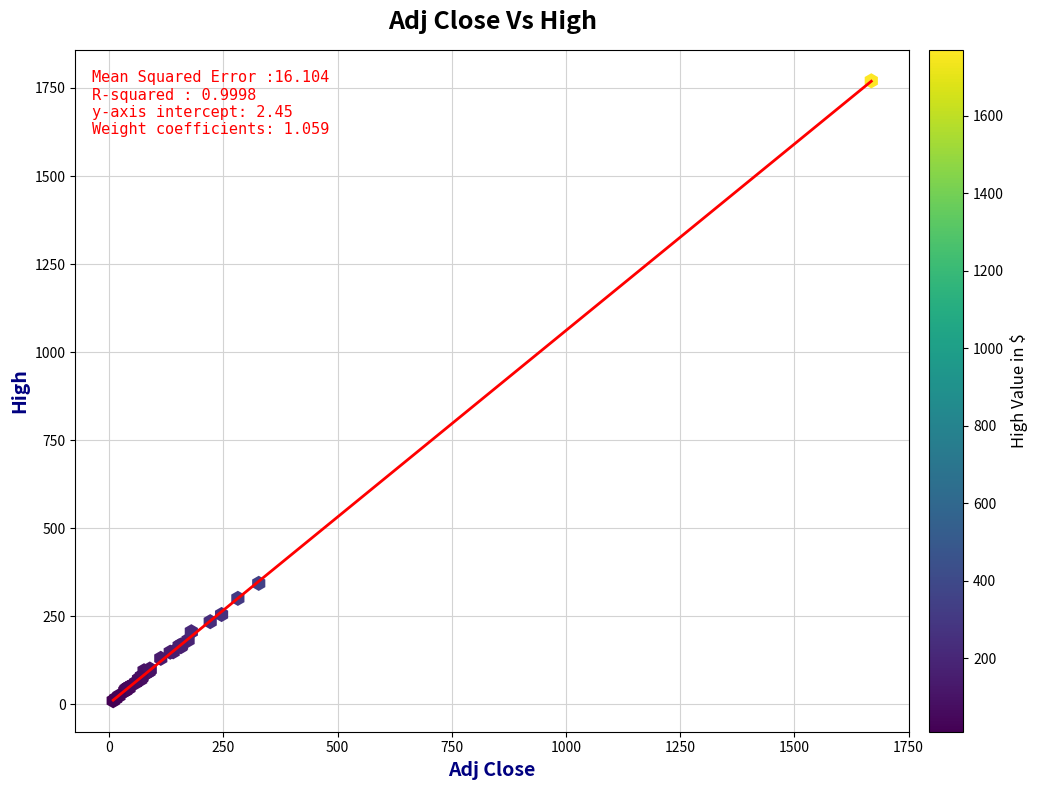

What Y value in the scatter plot is closest to 890?

343.2